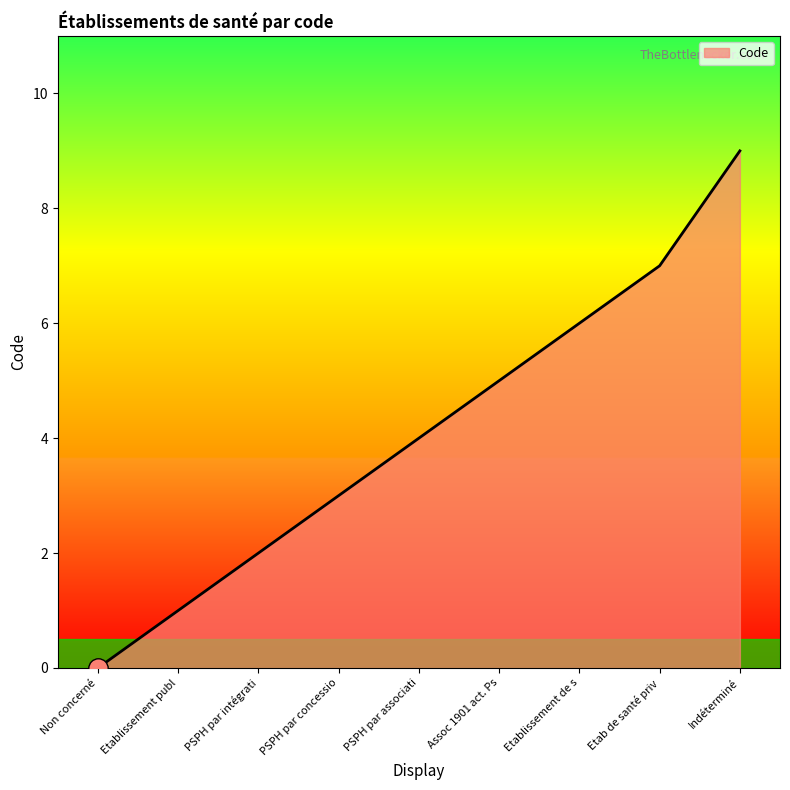

Is it true that the value at Etab de santé priv is 7?

True